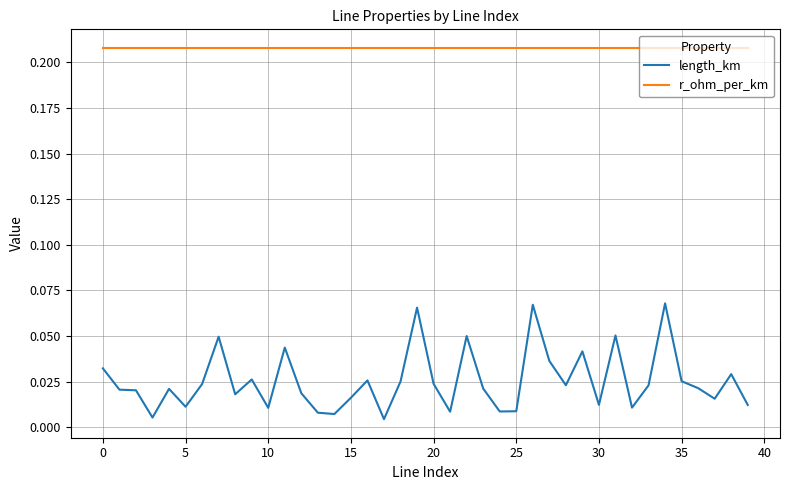

Which series has the largest total across all categories?

r_ohm_per_km